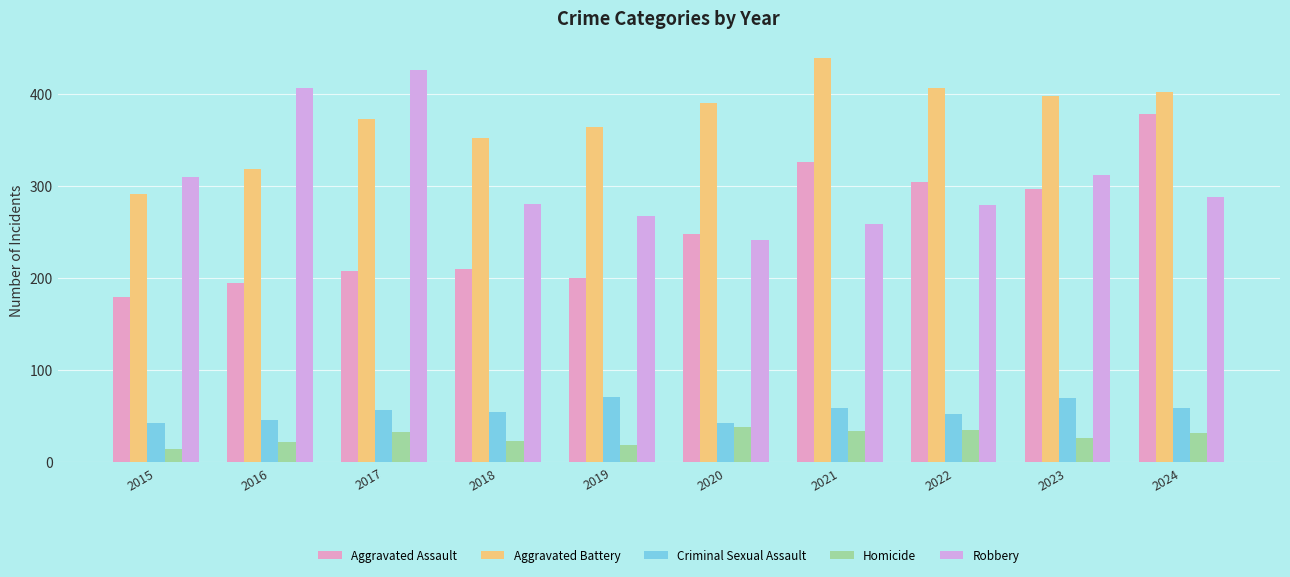

What is the sum of all Homicide values?

277